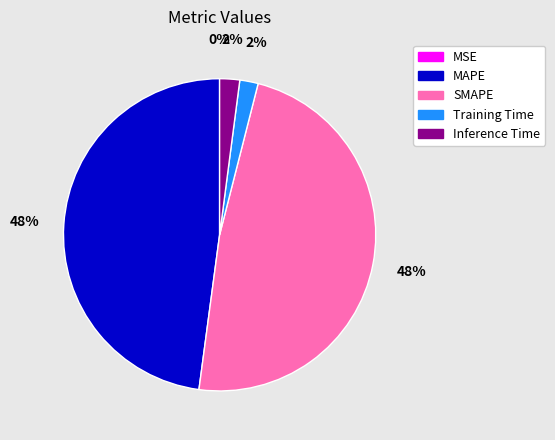

To the nearest percent, what is the difference between the largest and smallest slice percentages?

48%